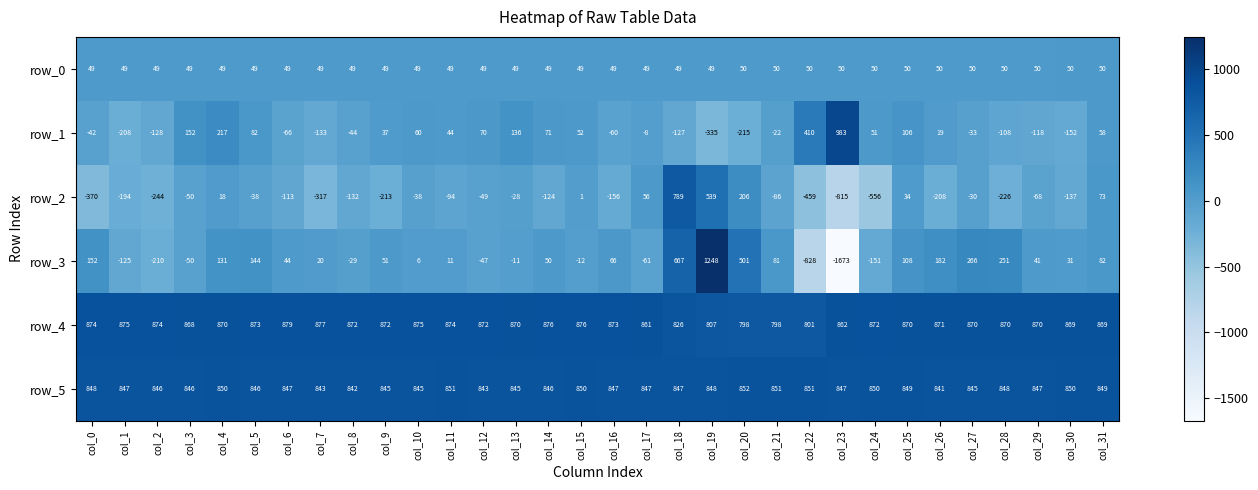

What value does the row_4 series have at col_10, to the nearest 5?

875